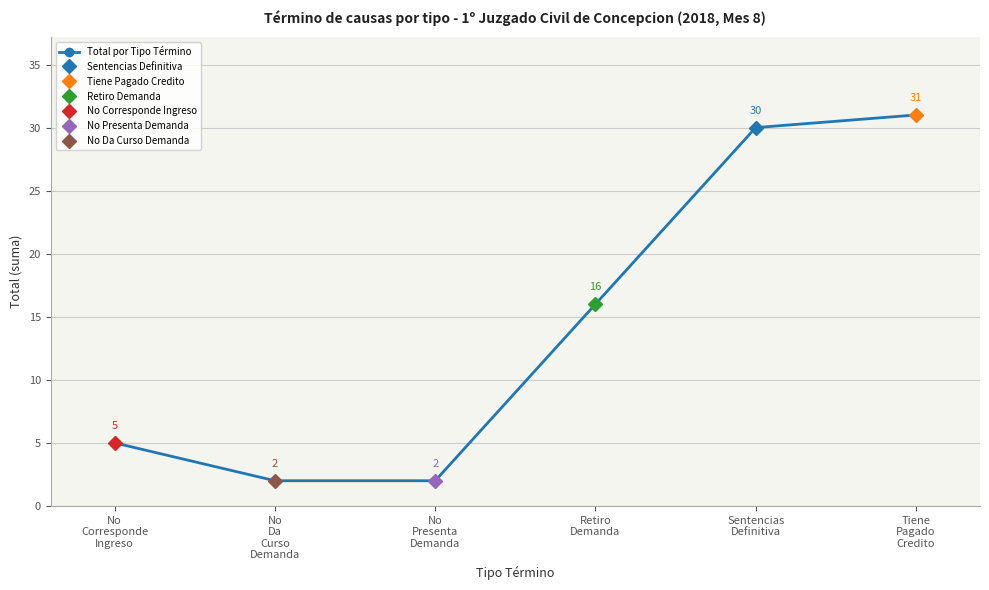

What is the value of the 1st point from the left?

5